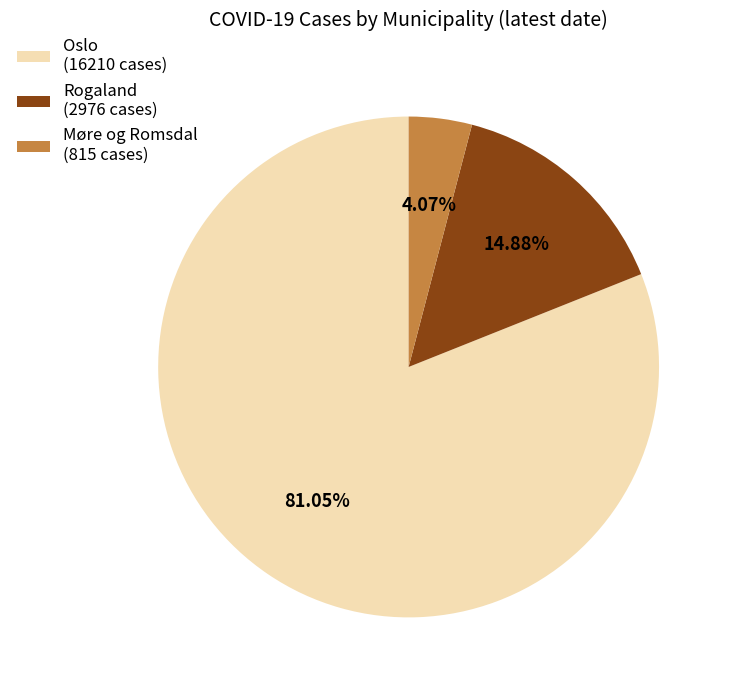

Does any single category account for the majority?

Yes